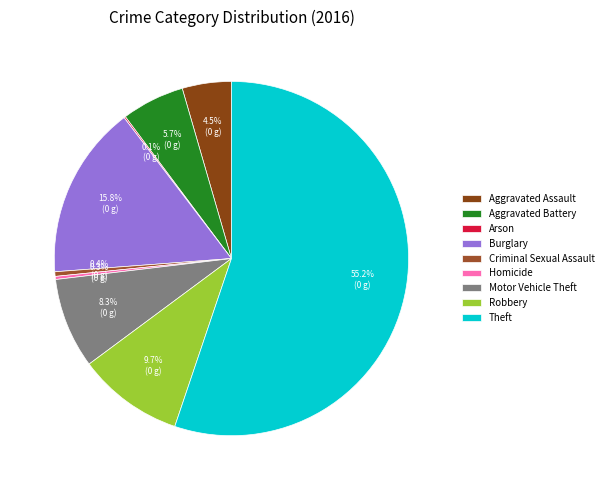

Approximately how many times larger is the value at Theft compared to Motor Vehicle Theft?

6.7